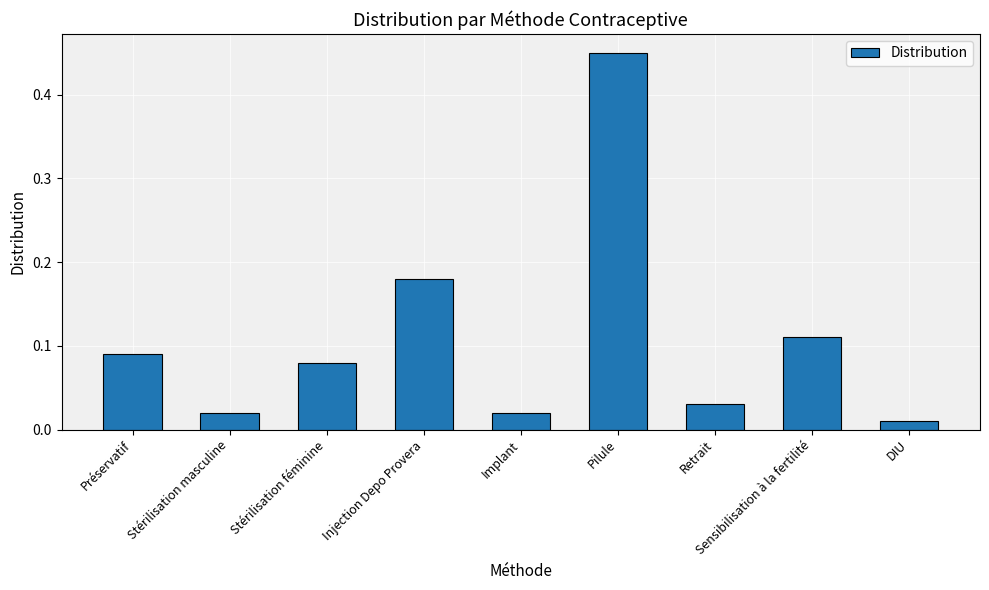

At which category does the chart reach its peak across all series?

Pilule